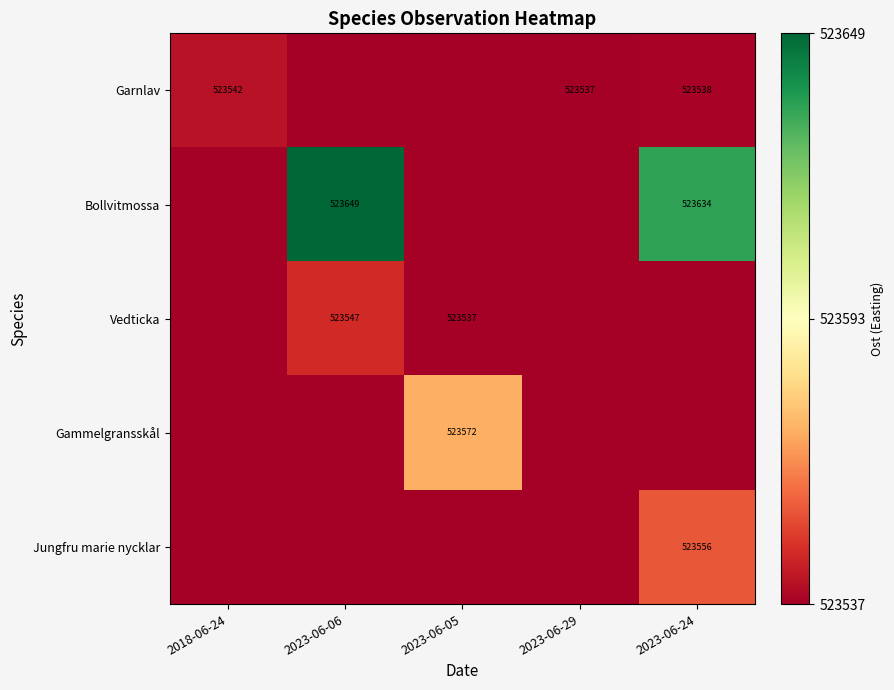

The Garnlav series shows 176986.0 at 2023-06-29. True or false?

False